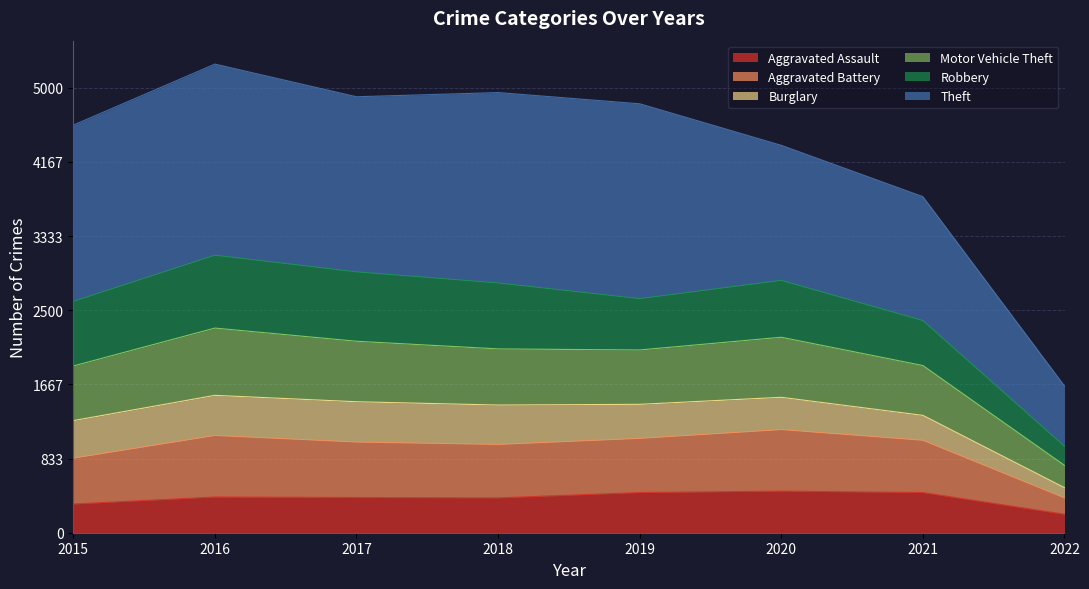

Which category has the lowest value in the Aggravated Assault series?

2022